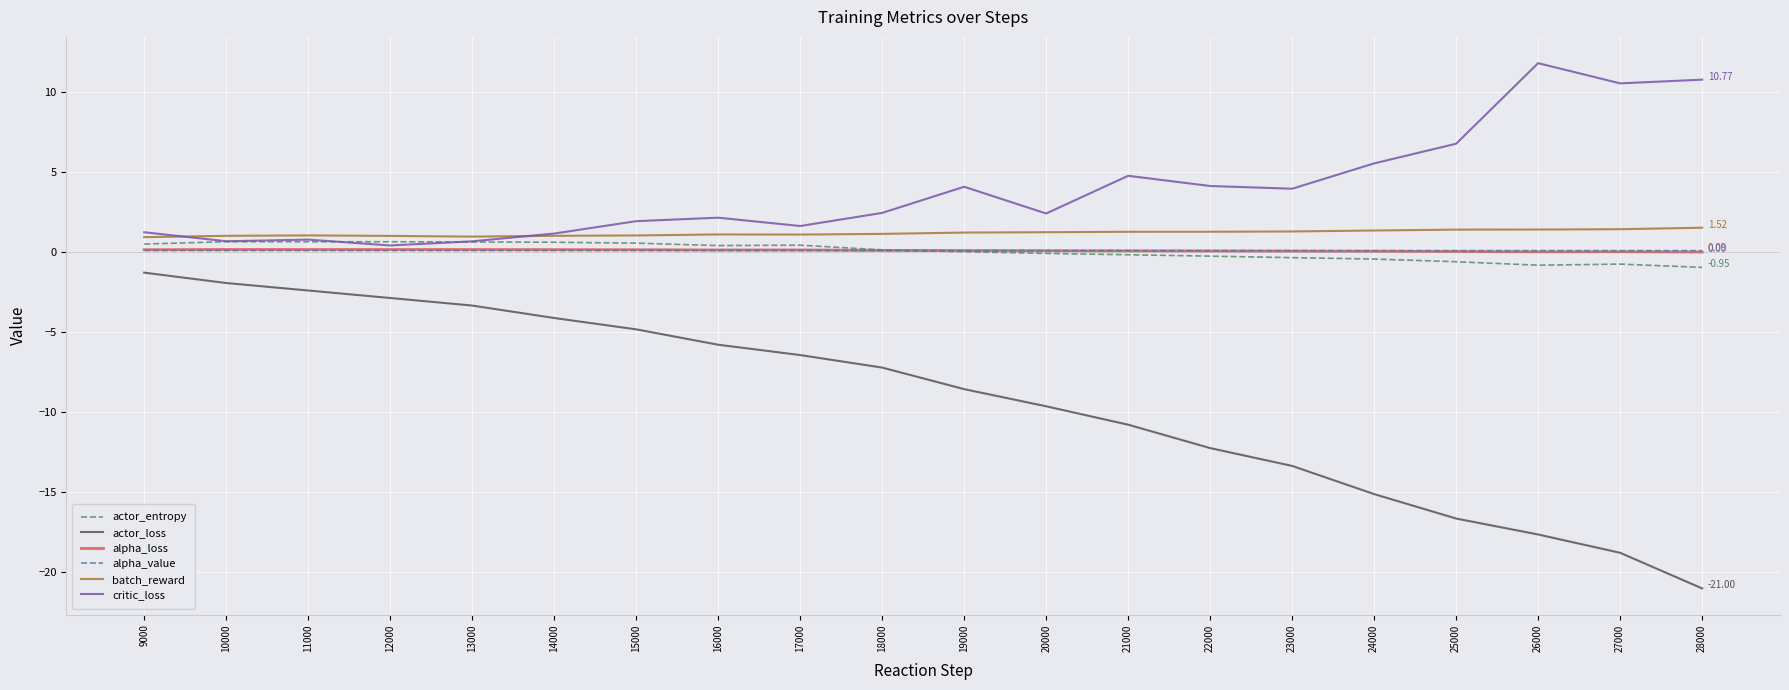

Is the value of actor_loss at 26000 greater than the value of alpha_value at 14000?

No